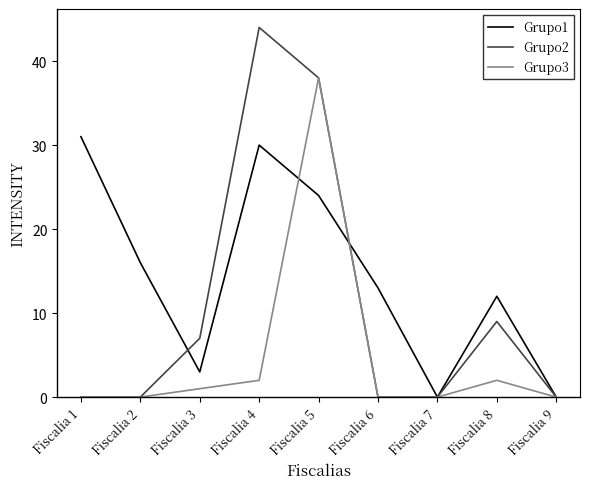

At which label does Grupo2 reach its peak?

Fiscalia 4